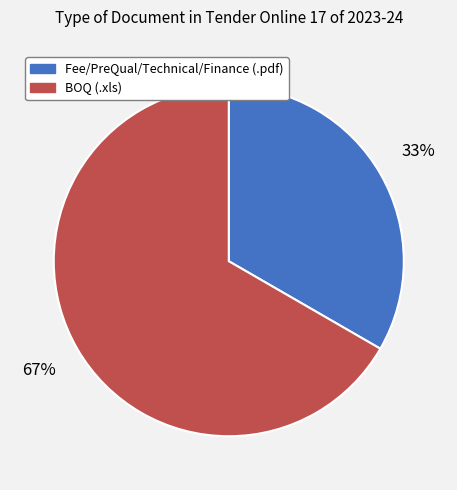

How many slices are in this pie chart?

2